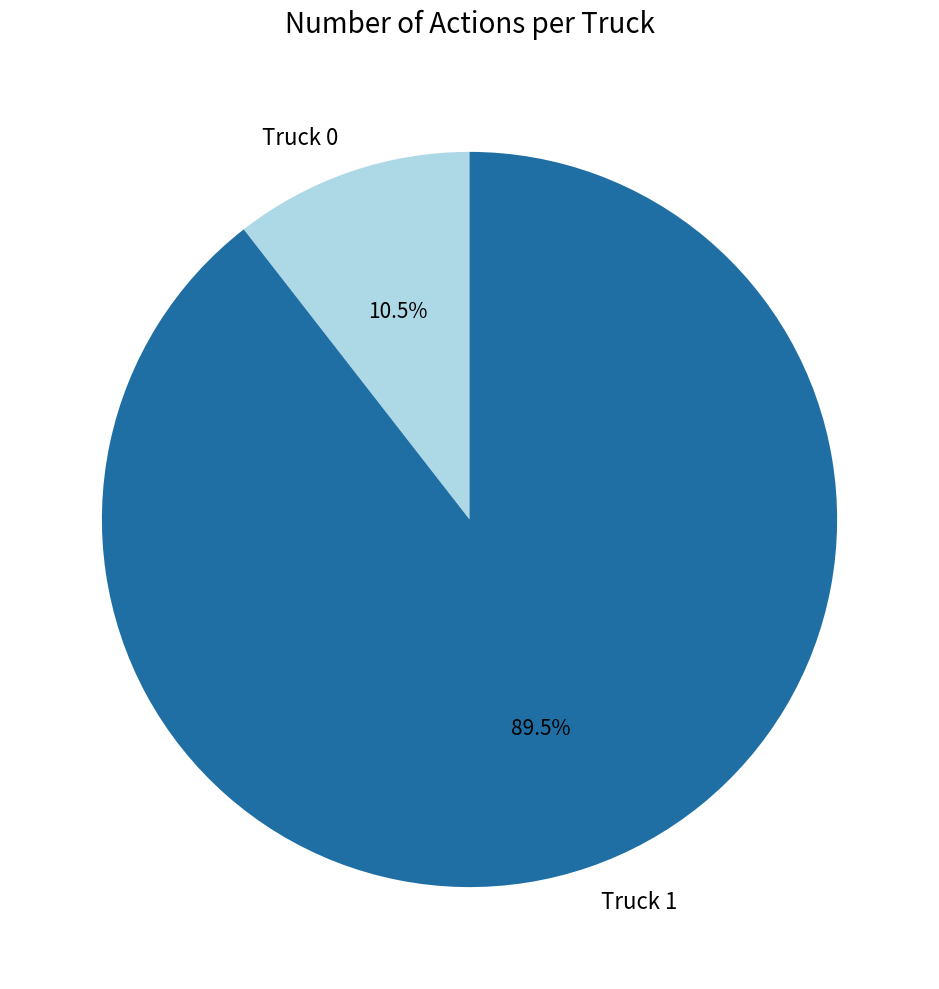

Between Truck 1 and Truck 0, which is larger?

Truck 1